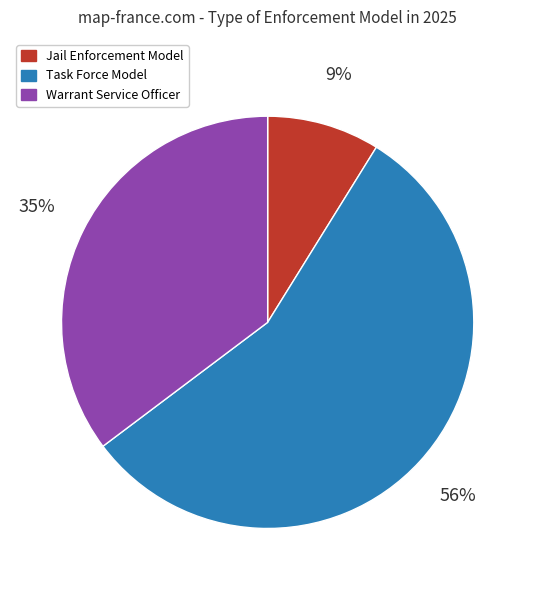

Do Jail Enforcement Model and Task Force Model together represent more than half of the pie?

Yes